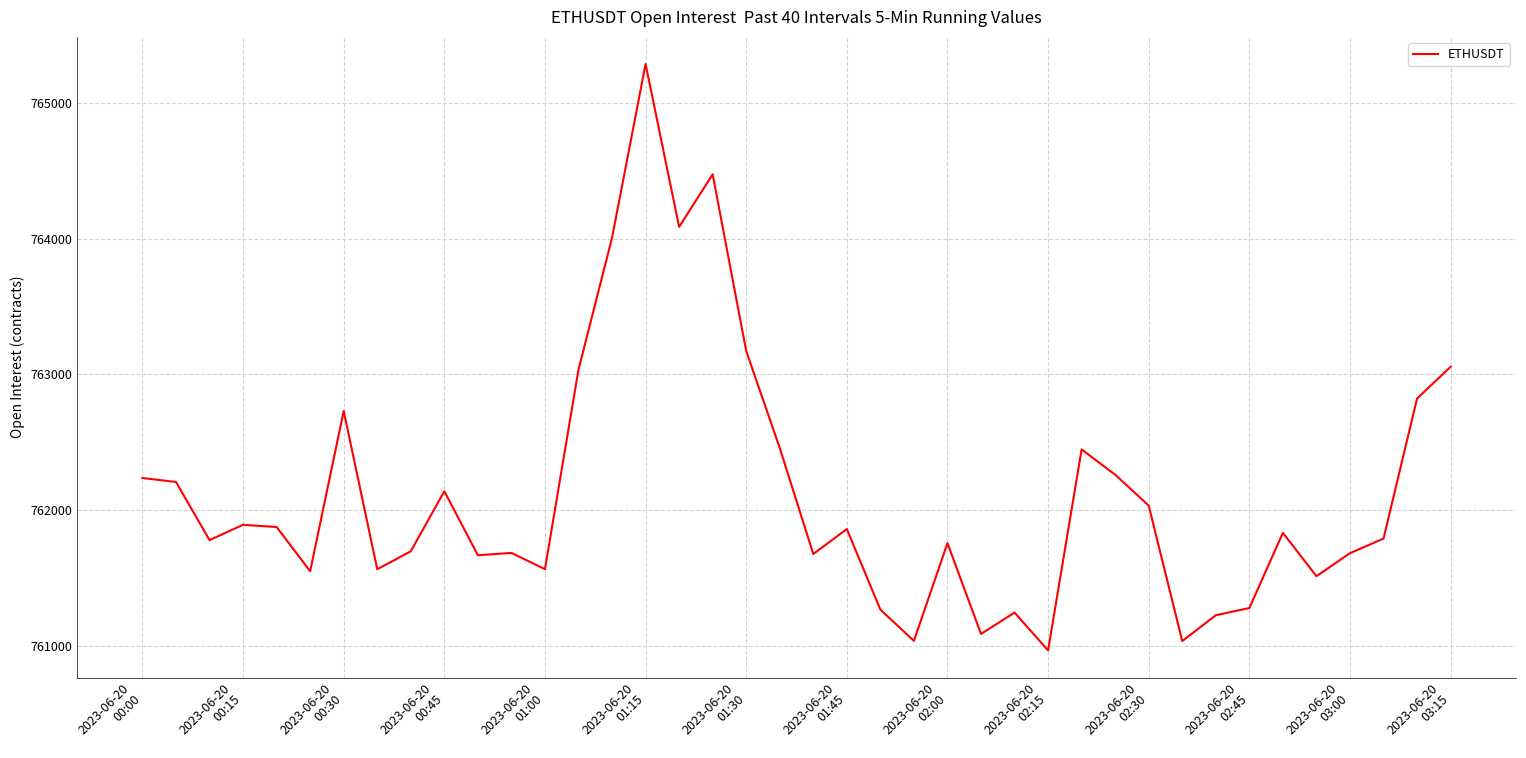

What is the maximum value shown in the chart?

765290.2